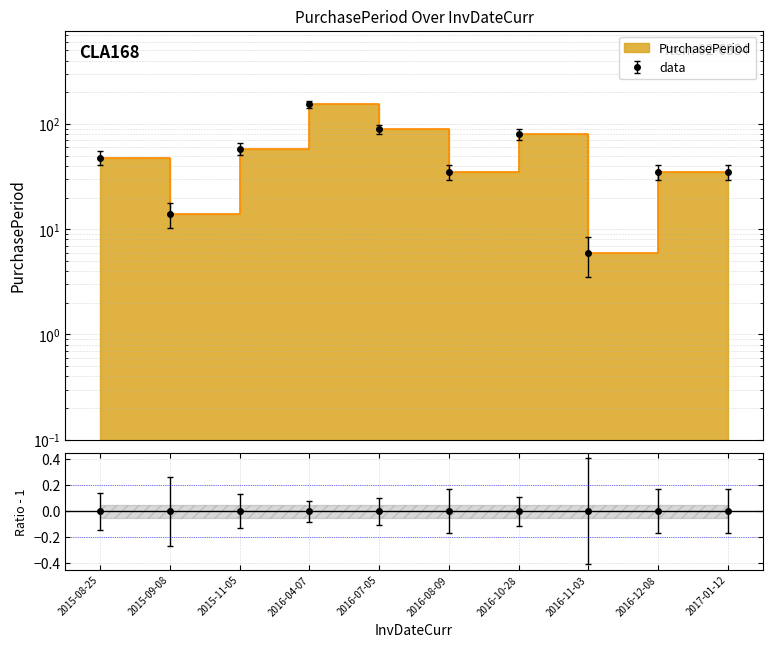

True or false: the data has more than 1 interior local peaks.

True